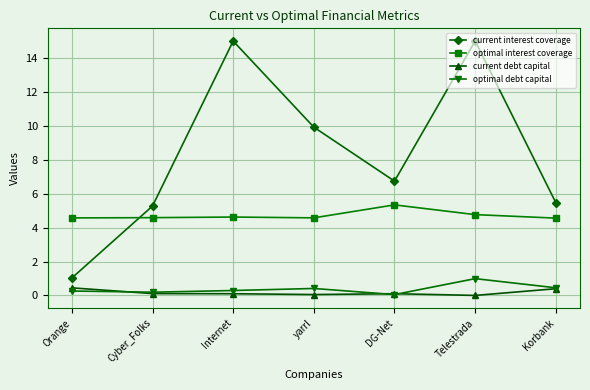

True or false: current interest coverage and optimal debt capital intersect in this chart.

False